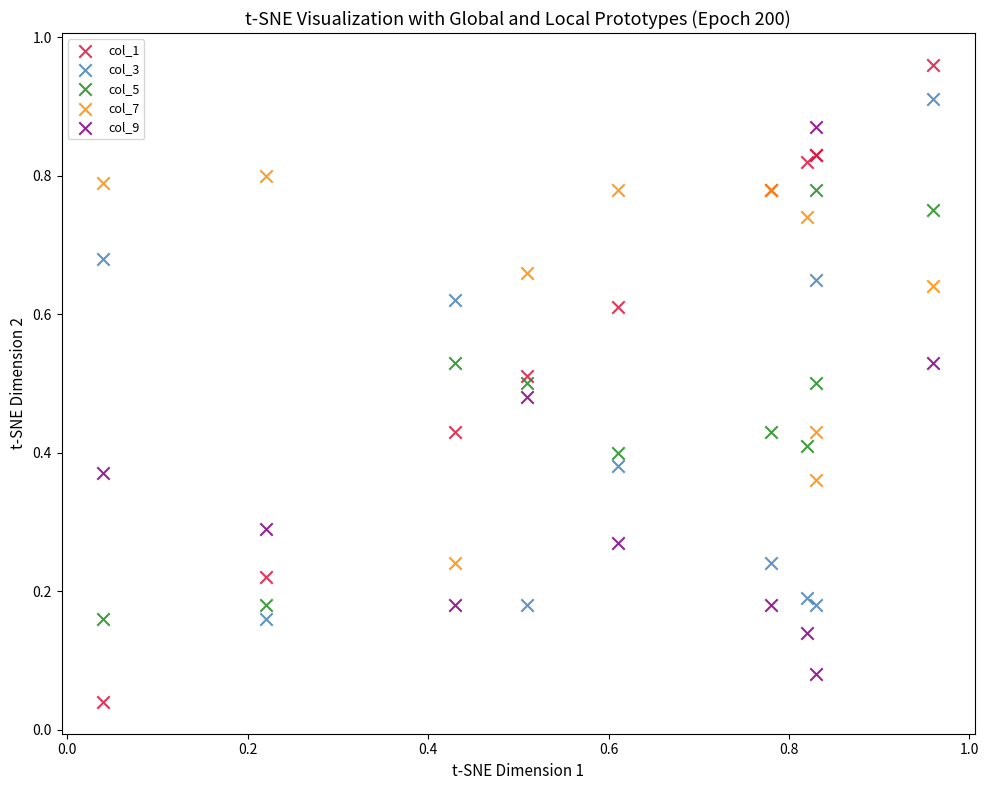

Which series has the widest spread of Y values?

col_1